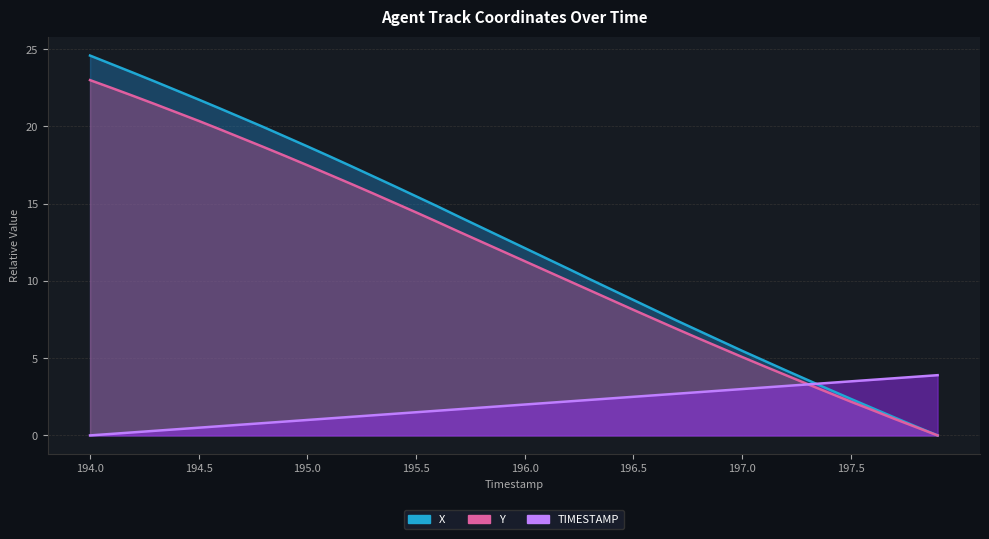

At 196.3, list the series in order from smallest to largest.

TIMESTAMP, Y, X